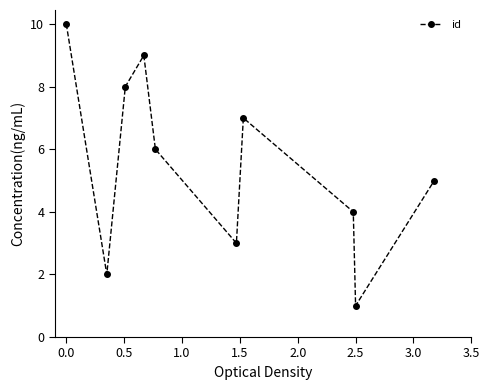

What is the difference between the maximum and minimum values?

9